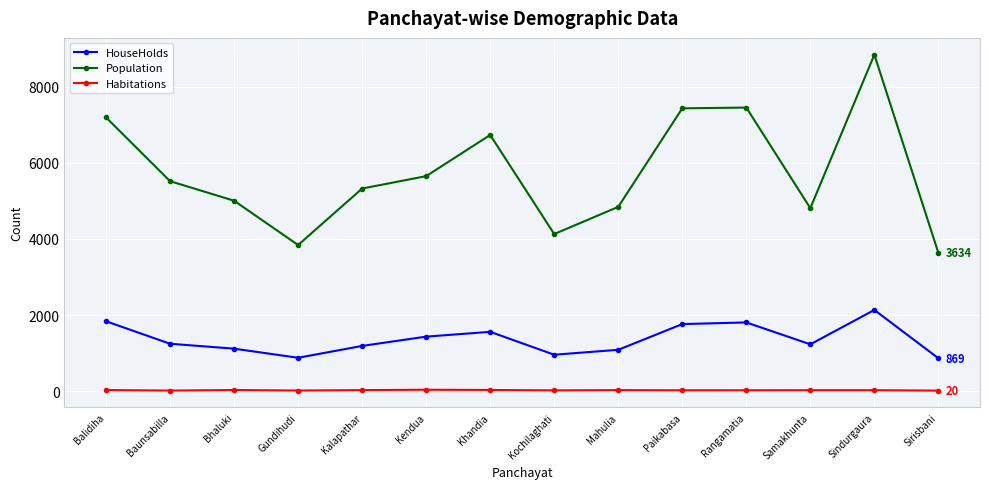

Rank the series by their average value, from lowest to highest.

Habitations, HouseHolds, Population